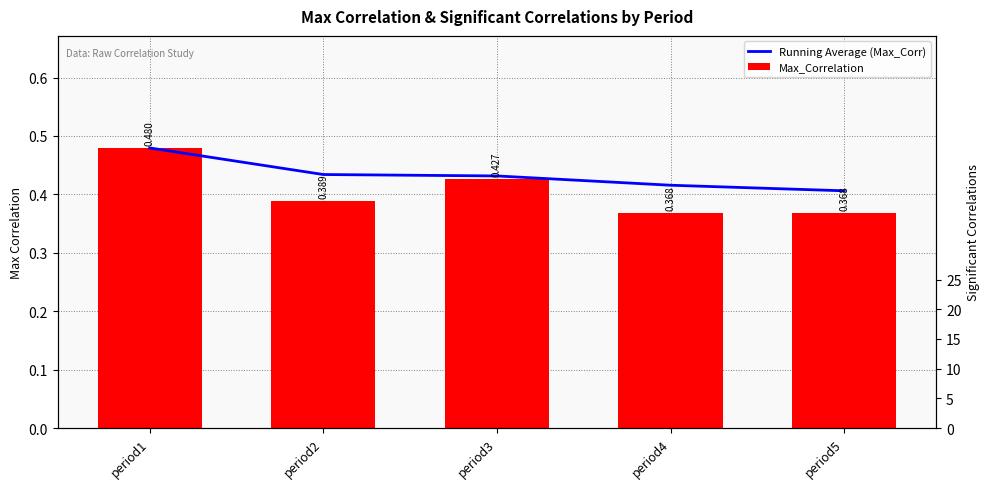

Which has a higher value, period1 or period5?

period1